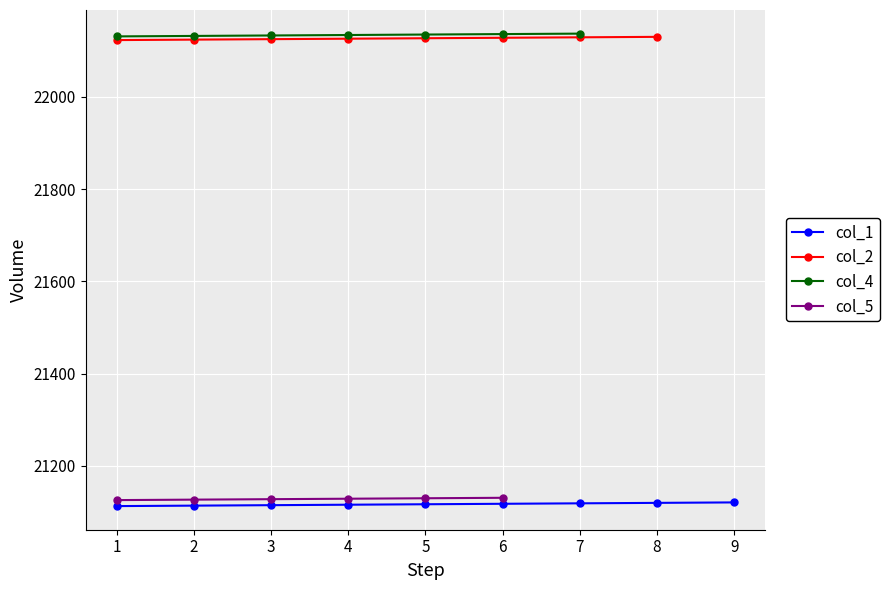

What is the value of the col_1 point at the 6th from the left?

21118